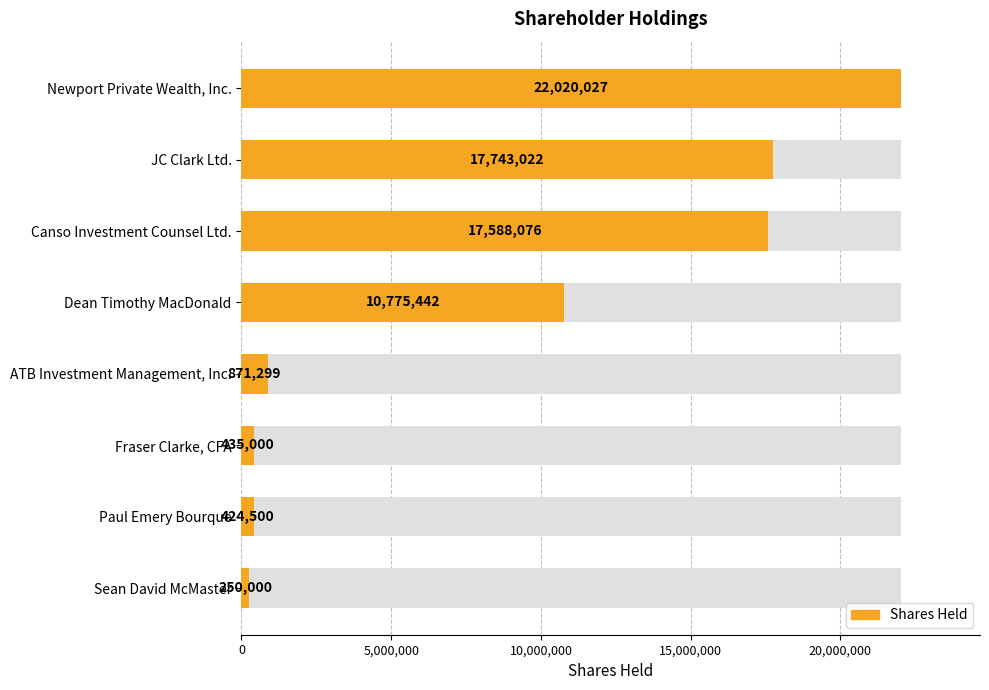

Reading right to left, what are all the values shown in this chart?

250000	424500	435000	871299	10775442	17588076	17743022	22020027